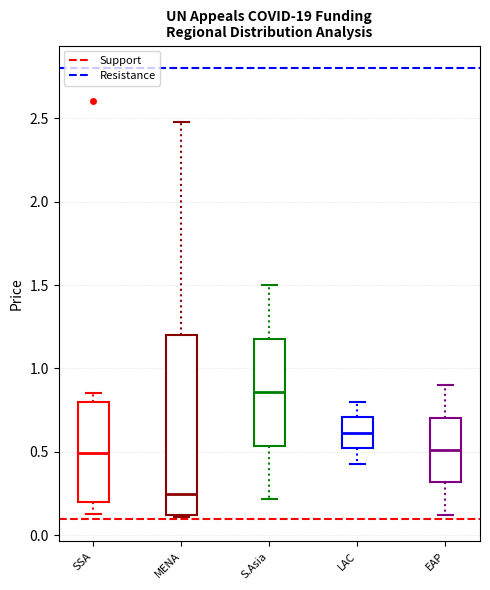

Reading left to right, read every box against the y-axis: the position of its median line, the range the box covers, and the ends of its whiskers. The values are not printed on the chart, so give them approximately, as read against the axis.

SSA: median 0.50, box 0.20 to 0.80, whiskers 0.15 to 0.85
MENA: median 0.25, box 0.10 to 1.20, whiskers 0.10 to 2.50
S.Asia: median 0.85, box 0.55 to 1.20, whiskers 0.20 to 1.50
LAC: median 0.60, box 0.50 to 0.70, whiskers 0.45 to 0.80
EAP: median 0.50, box 0.30 to 0.70, whiskers 0.10 to 0.90